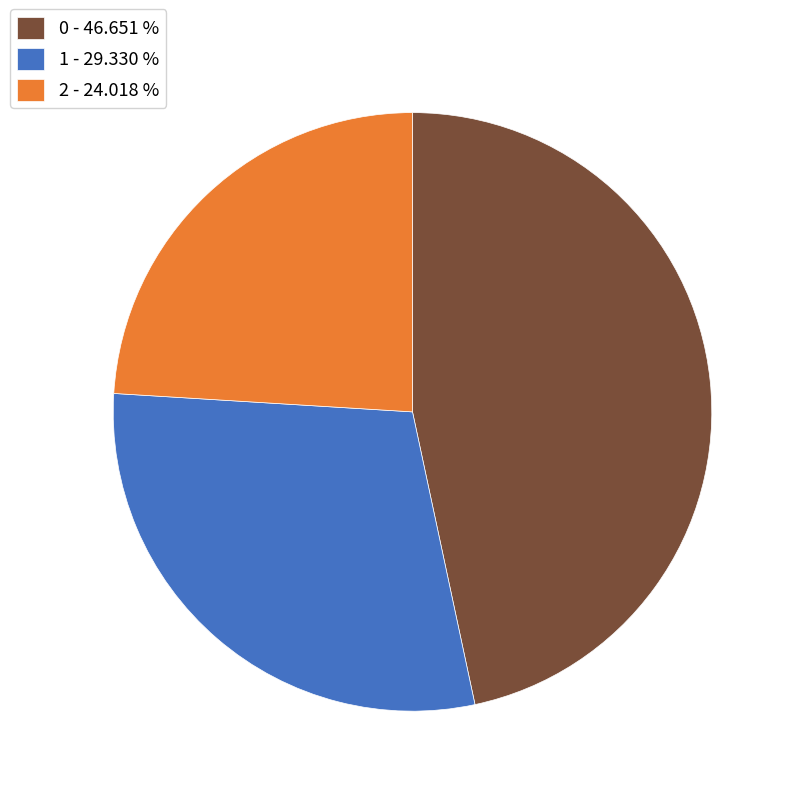

Approximately how many times larger is the value at 0 - 46.651 % compared to 2 - 24.018 %?

1.9